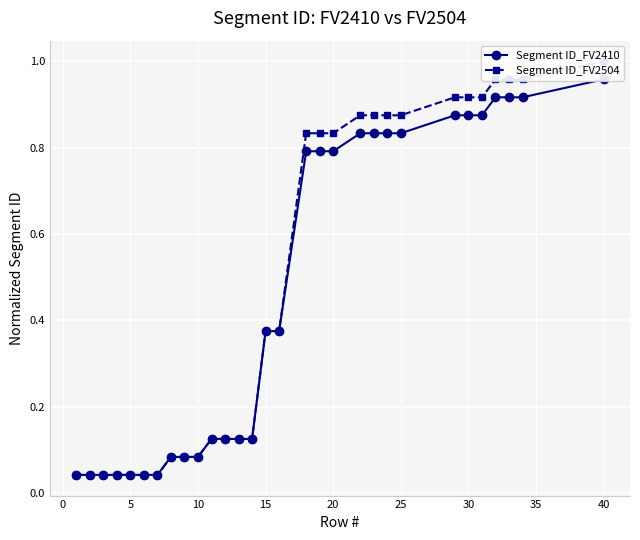

Is the value of Segment ID_FV2410 at 28 greater than the value of Segment ID_FV2504 at 24?

No